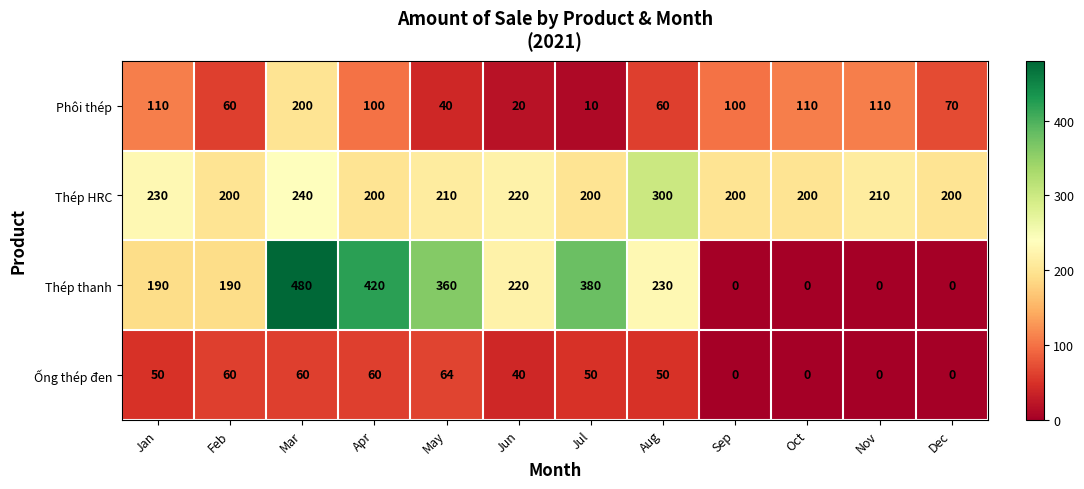

At how many categories does at least one series exceed 154?

12